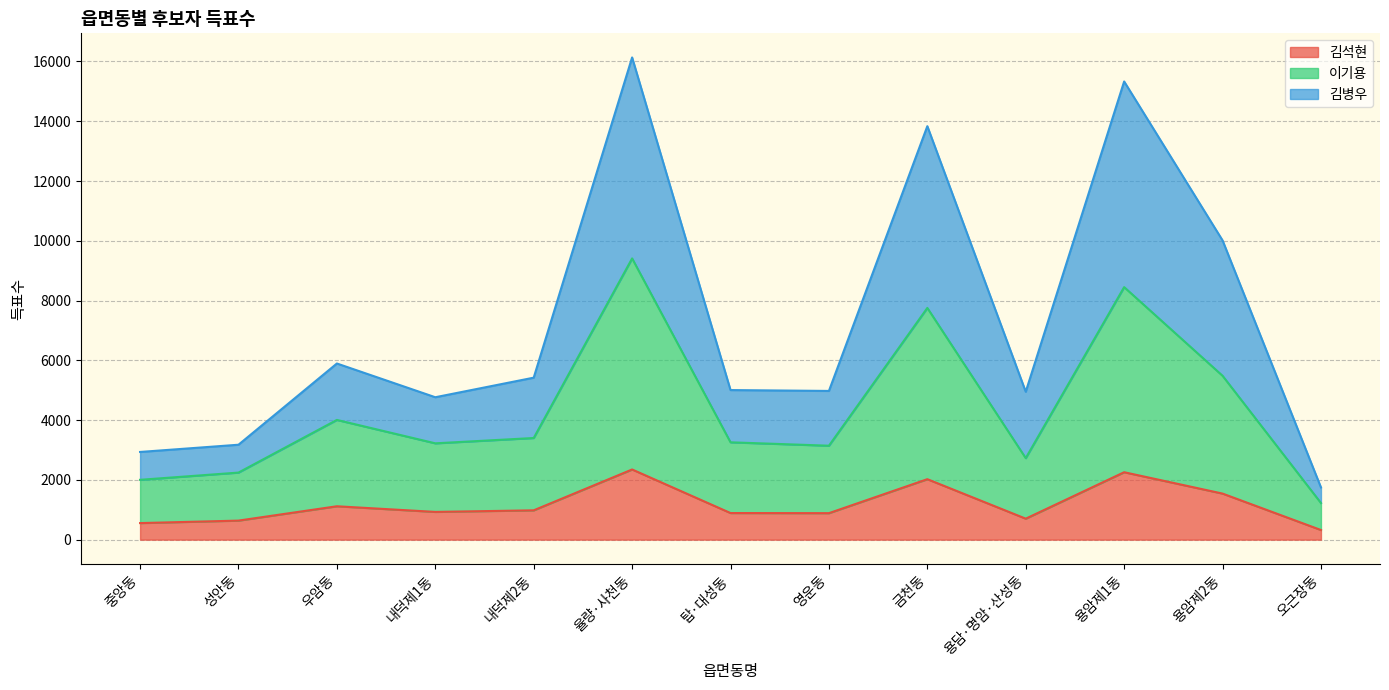

What is the label of the 5th point from the left?

내덕제2동